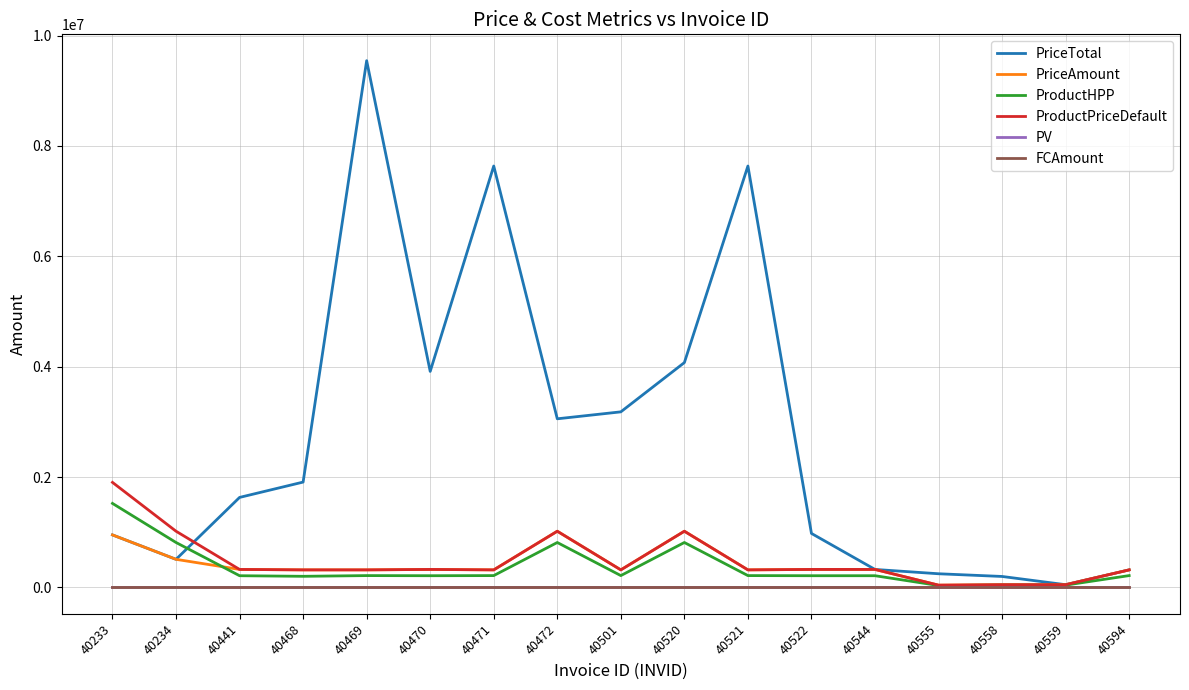

Between 40441 and 40558, which series saw the biggest shift?

PriceTotal